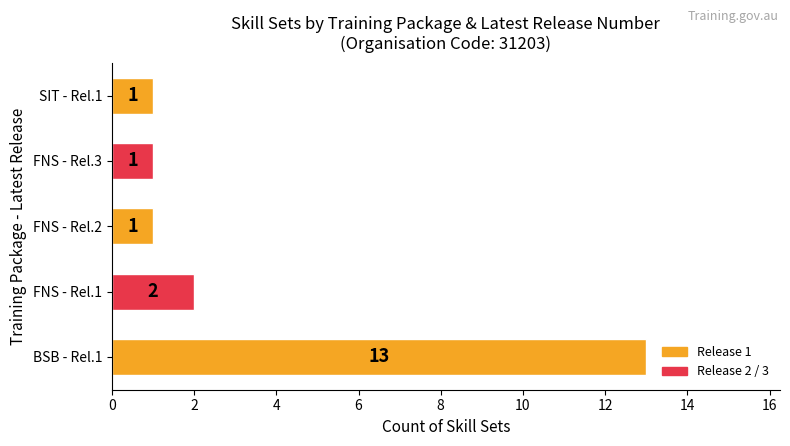

Is it true that the value at FNS - Rel.3 is 1?

True